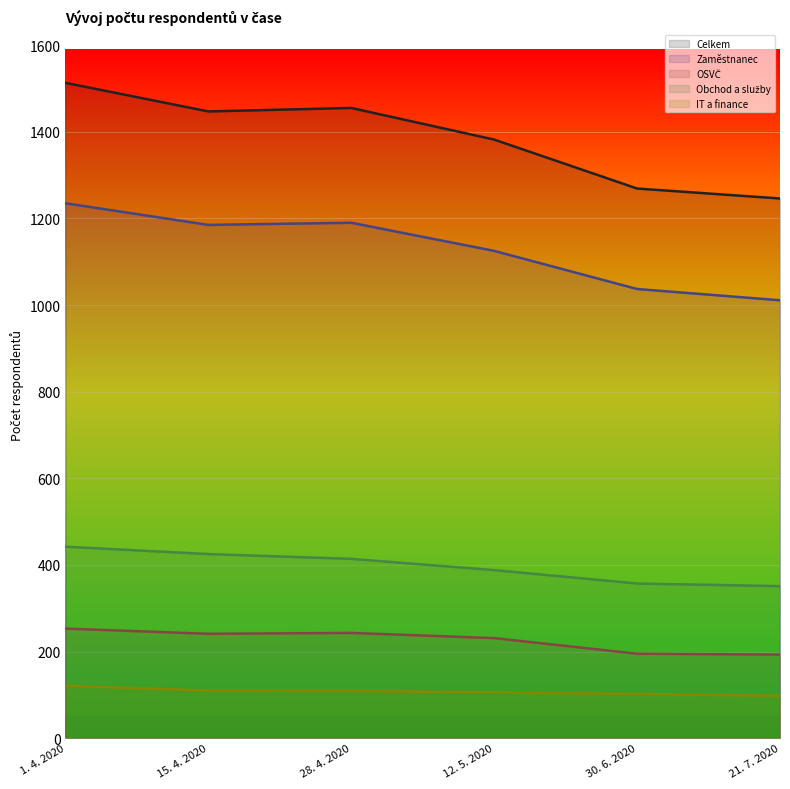

Where is Celkem nearest to the value 1379?

12. 5. 2020